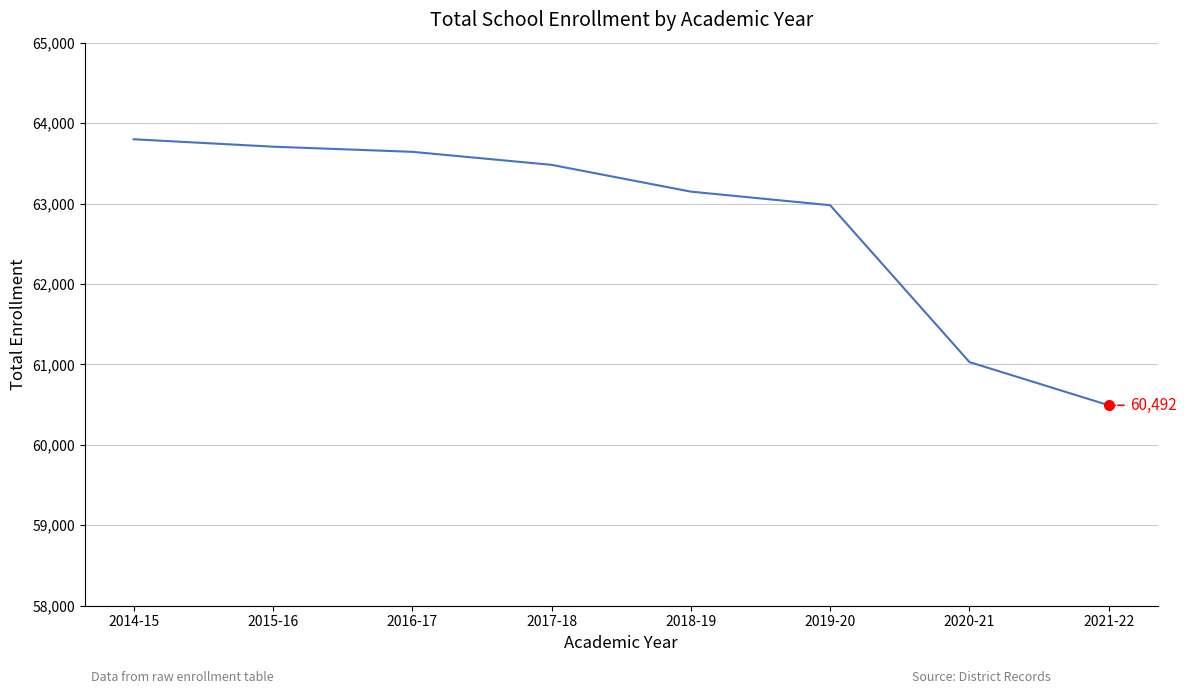

Reading left to right, what are all the values shown in this chart?

63799	63707	63643	63481	63148	62979	61029	60492